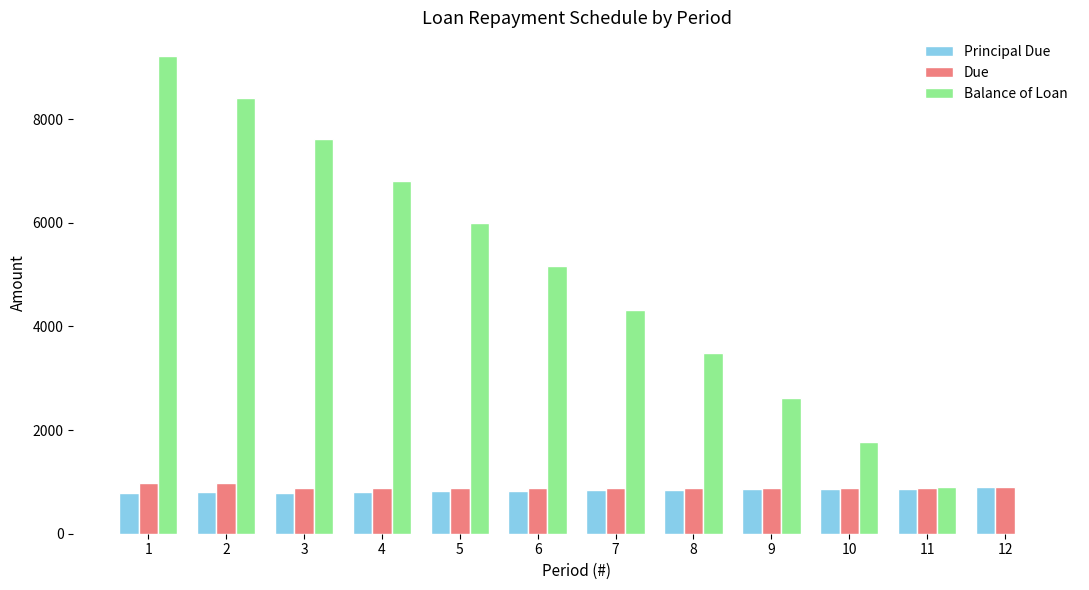

What is the total value across all series at 4?

8505.2